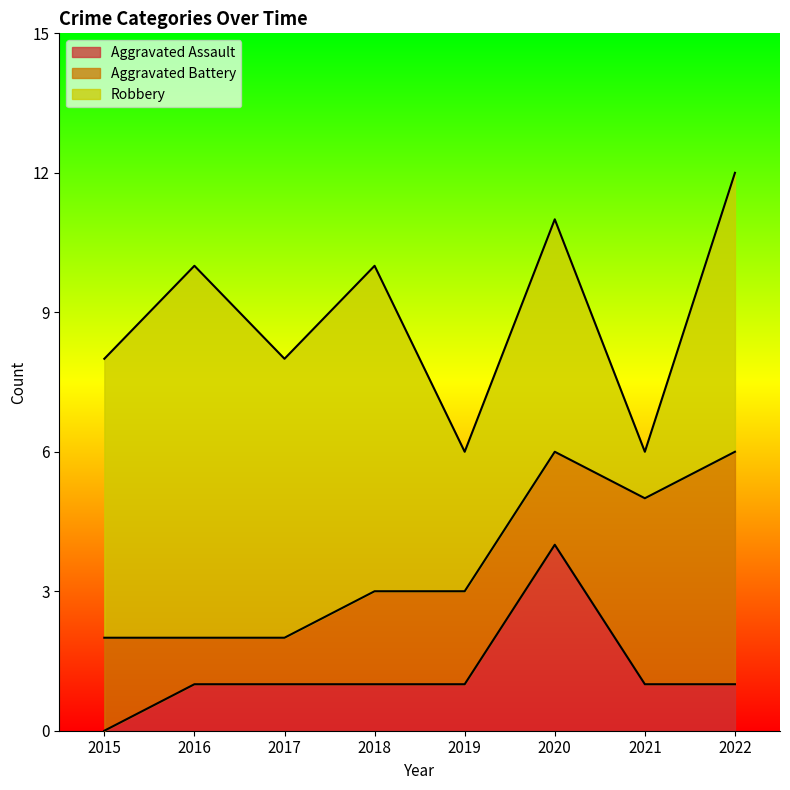

In Robbery, how many points are higher than both neighbors (excluding endpoints)?

3